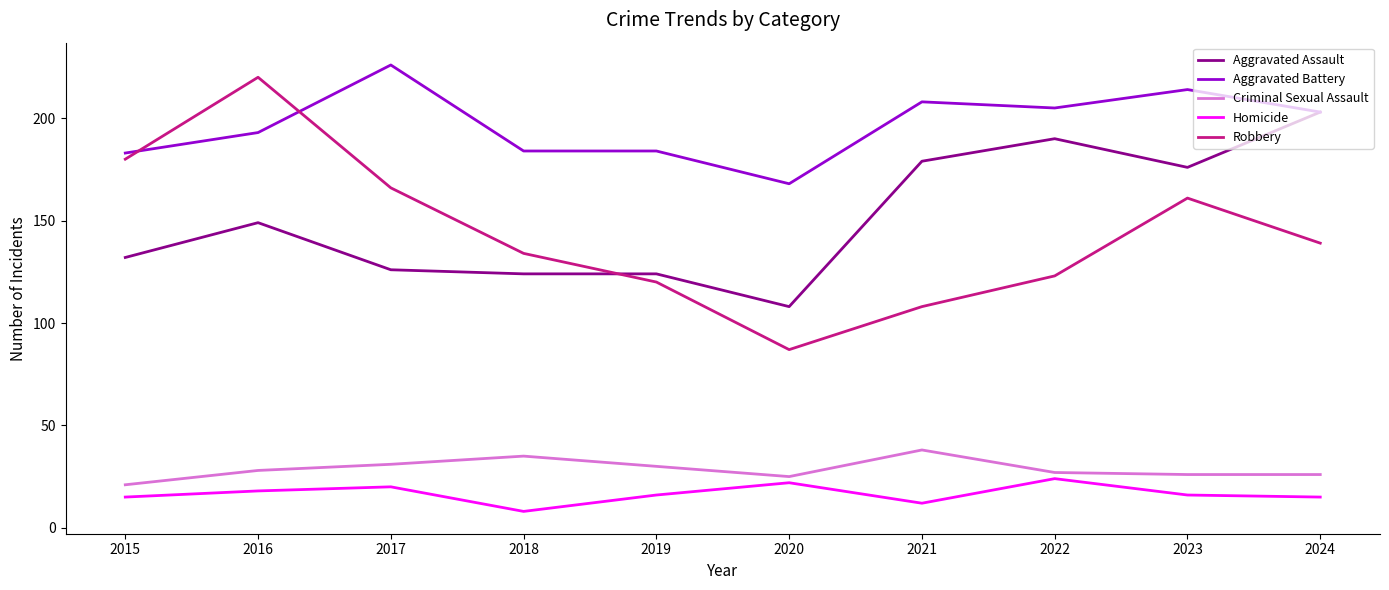

At 2018, list the series in order from largest to smallest.

Aggravated Battery, Robbery, Aggravated Assault, Criminal Sexual Assault, Homicide